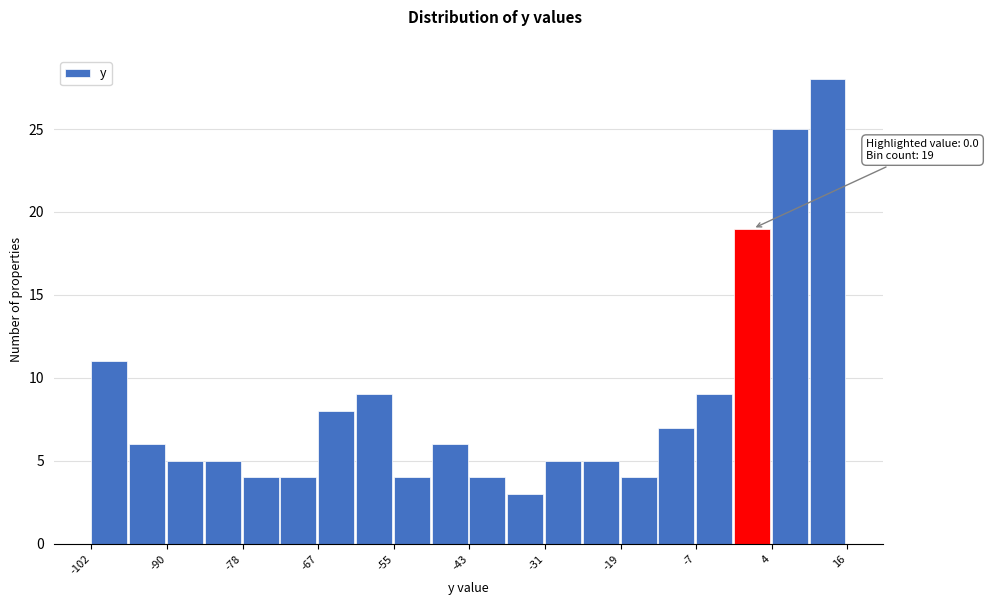

Around what value on the x-axis is the tallest bar? Give the approximate position of its centre, as read against the axis.

14